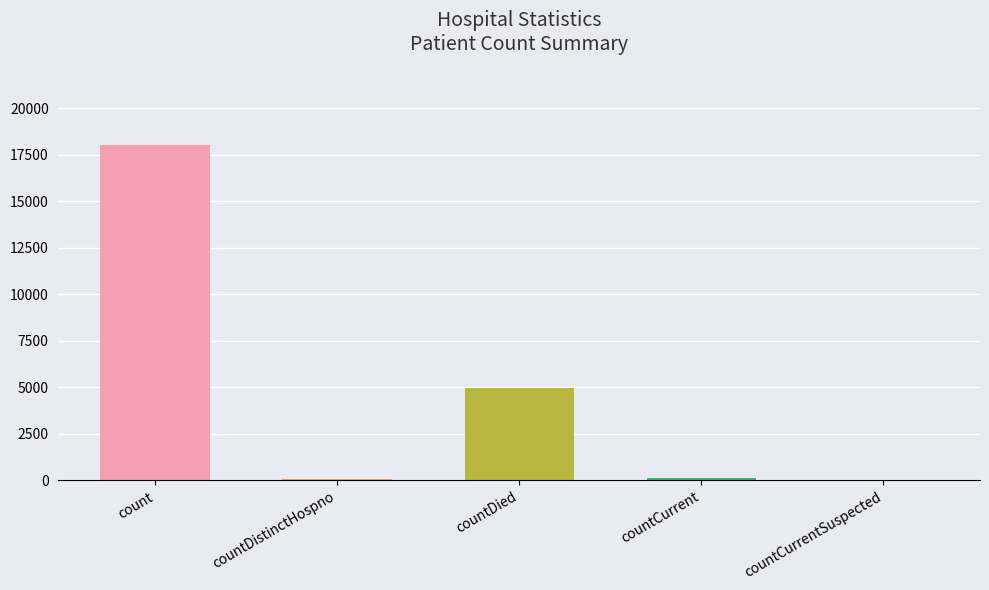

How many series are shown in this chart?

1